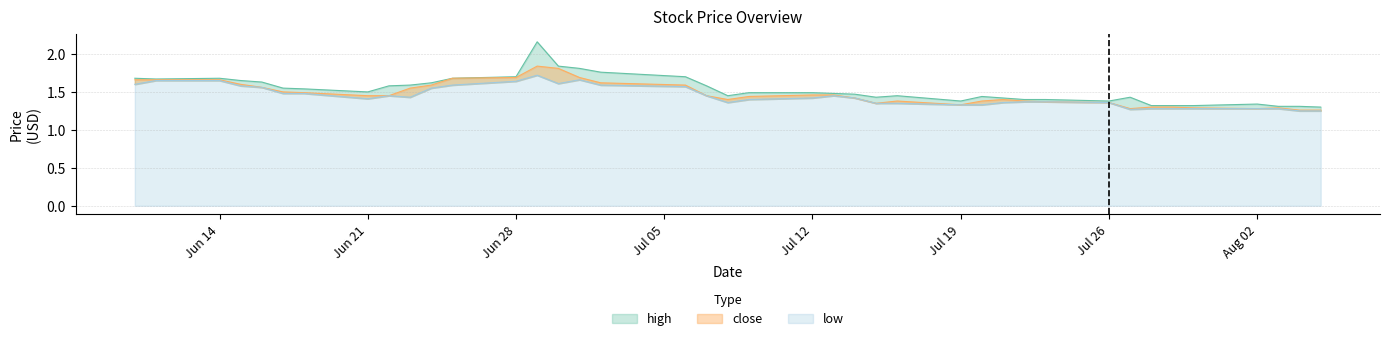

True or false: low has a value of 1.7 at 2021-06-29.

True